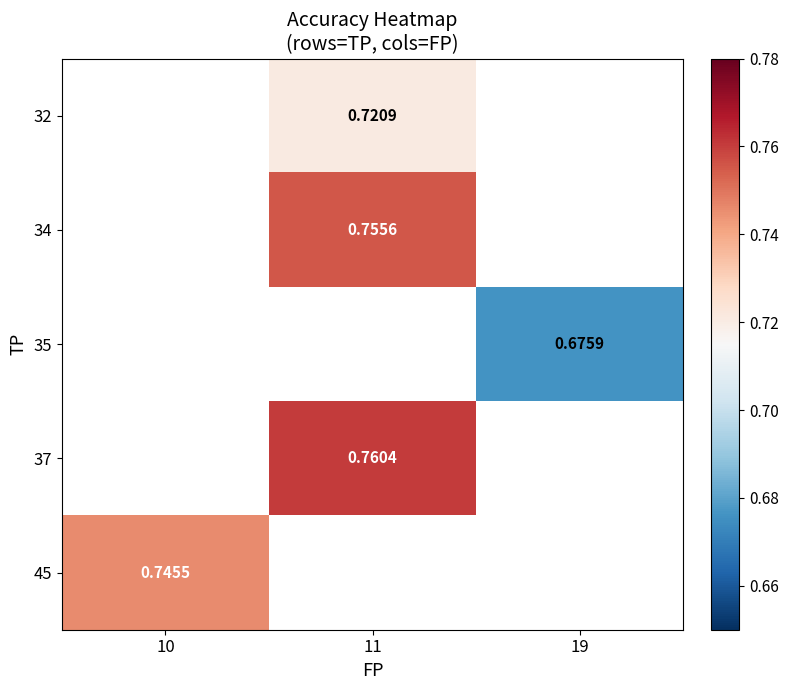

Is the value of 32 at 11 greater than the value of 37 at 11?

No